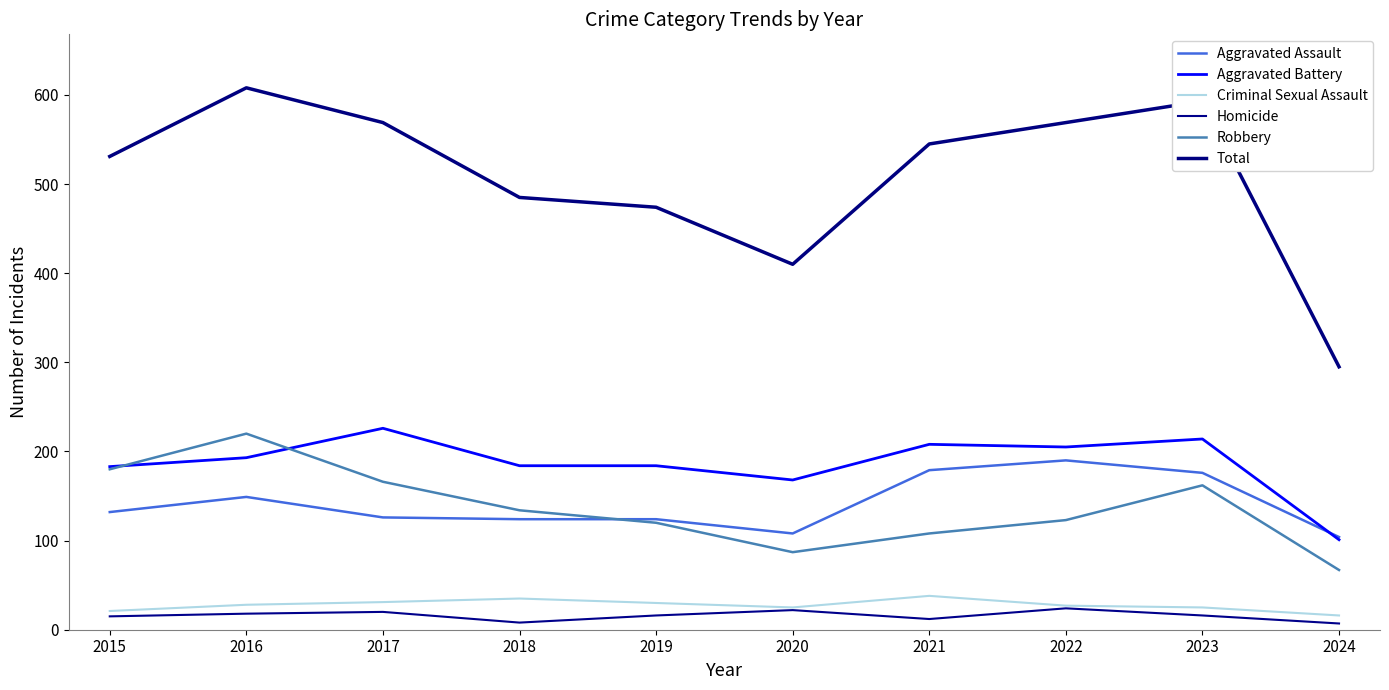

The Total series shows 531 at 2015. True or false?

True